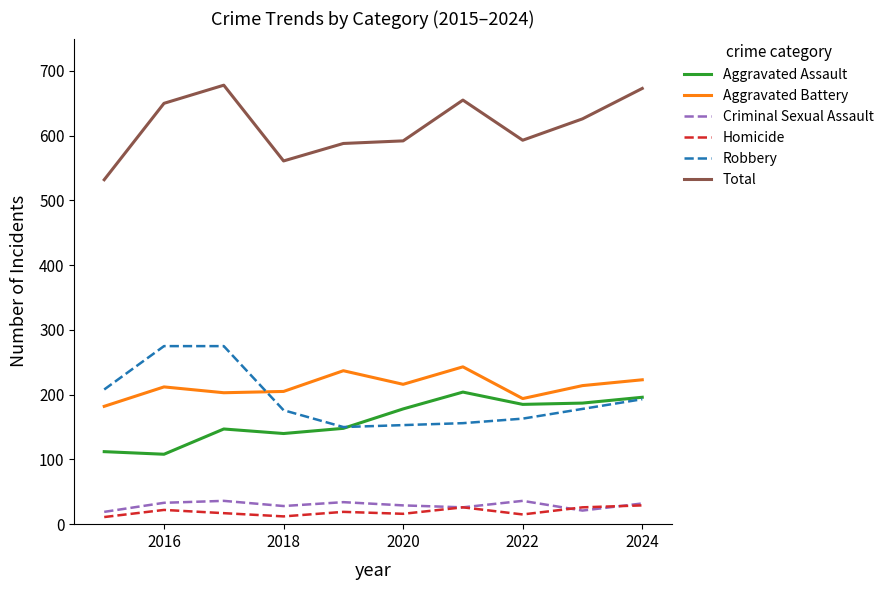

What is the maximum value shown in the chart?

678